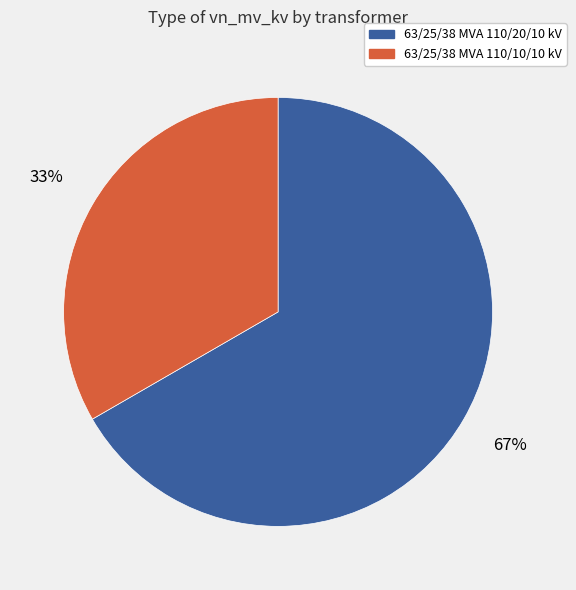

To the nearest percent, what is the average slice percentage?

50%